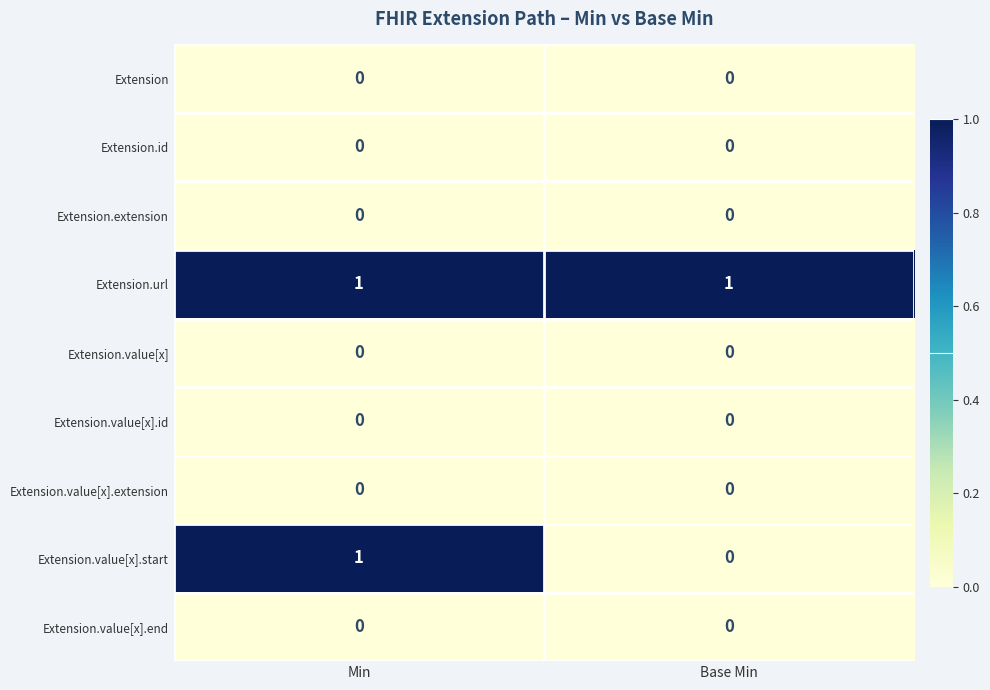

Which series has the largest total across all categories?

Extension.url